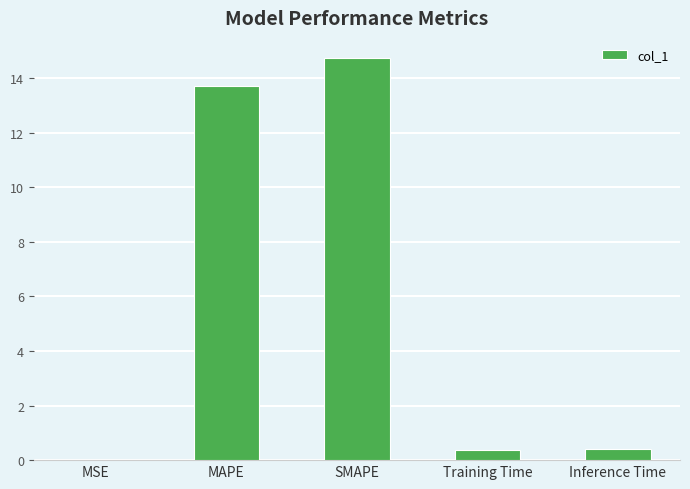

Read the value at SMAPE.

14.7